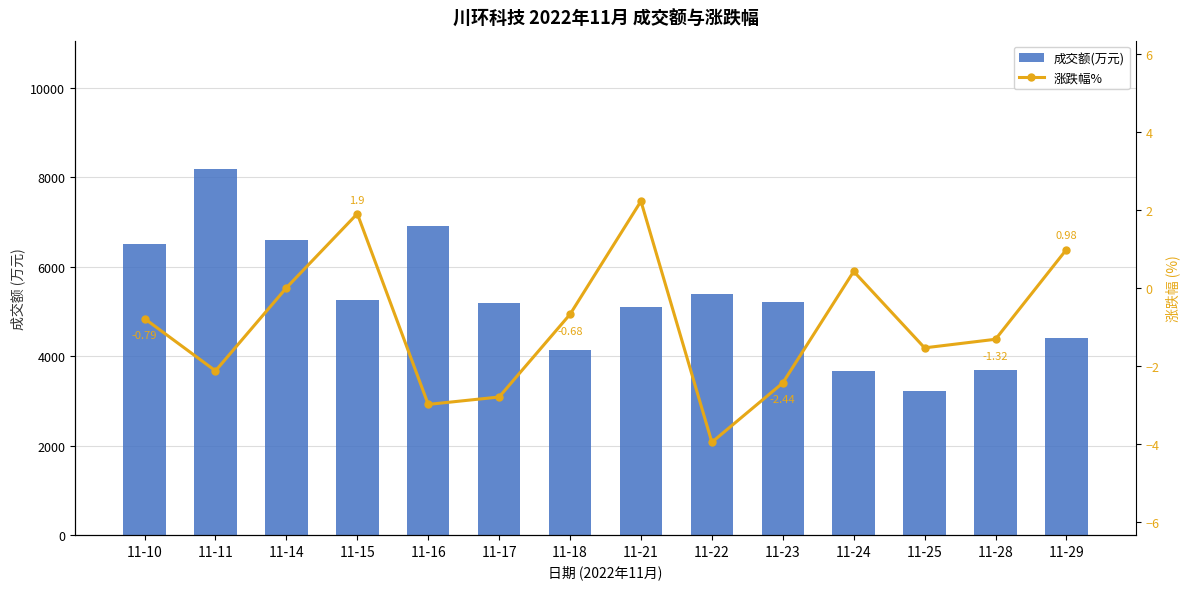

At which category is the sum across all series the highest?

11-11